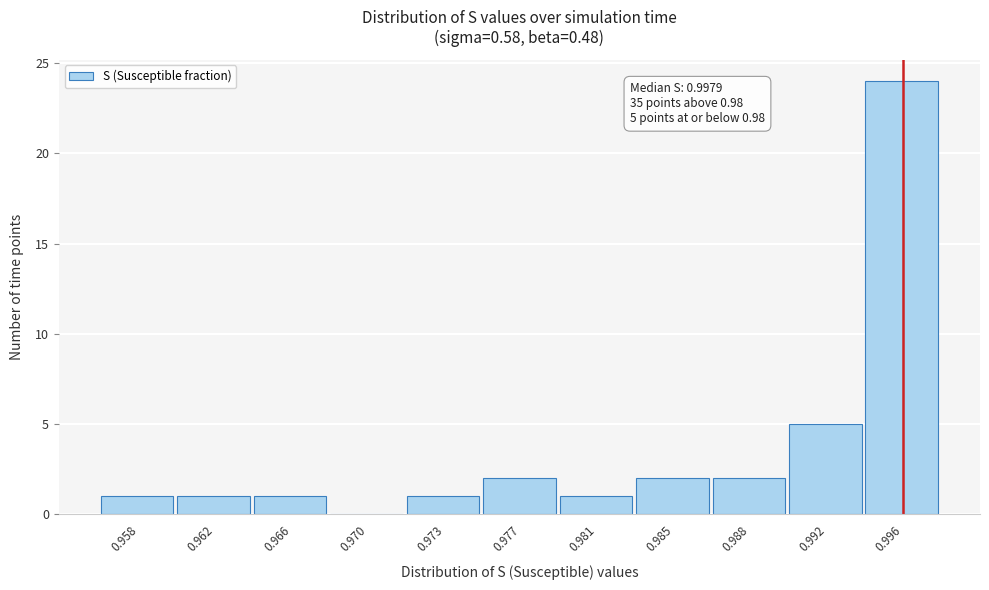

Reading right to left, what are all the values shown in this chart?

0.996=24	0.992=5	0.988=2	0.985=2	0.981=1	0.977=2	0.973=1	0.970=0	0.966=1	0.962=1	0.958=1